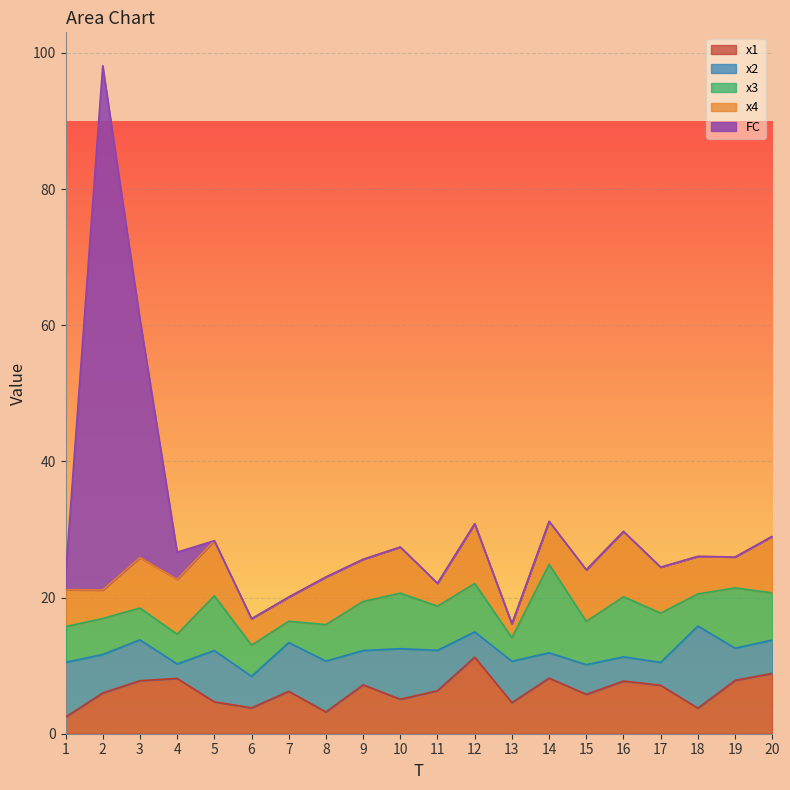

The FC series shows 53.8 at 20. True or false?

False